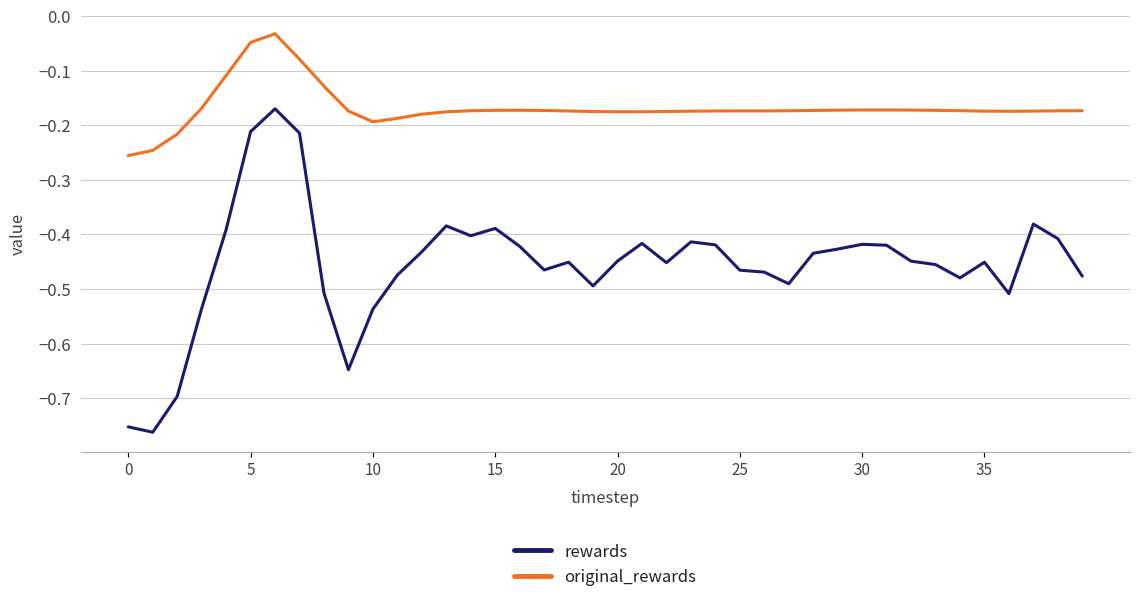

Which series has the largest range (max minus min)?

rewards